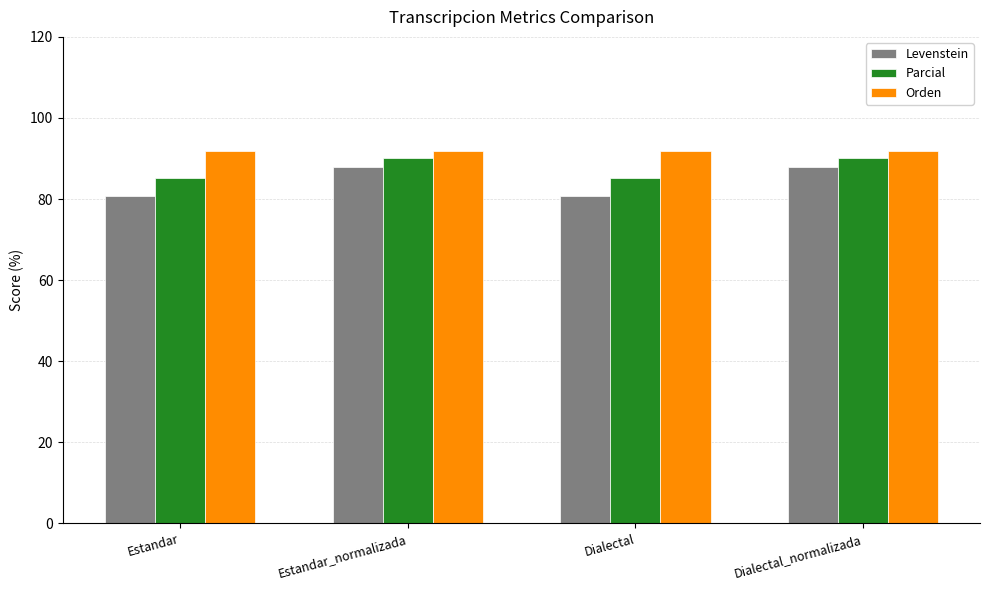

What value does the Parcial series have at Estandar_normalizada?

90.1